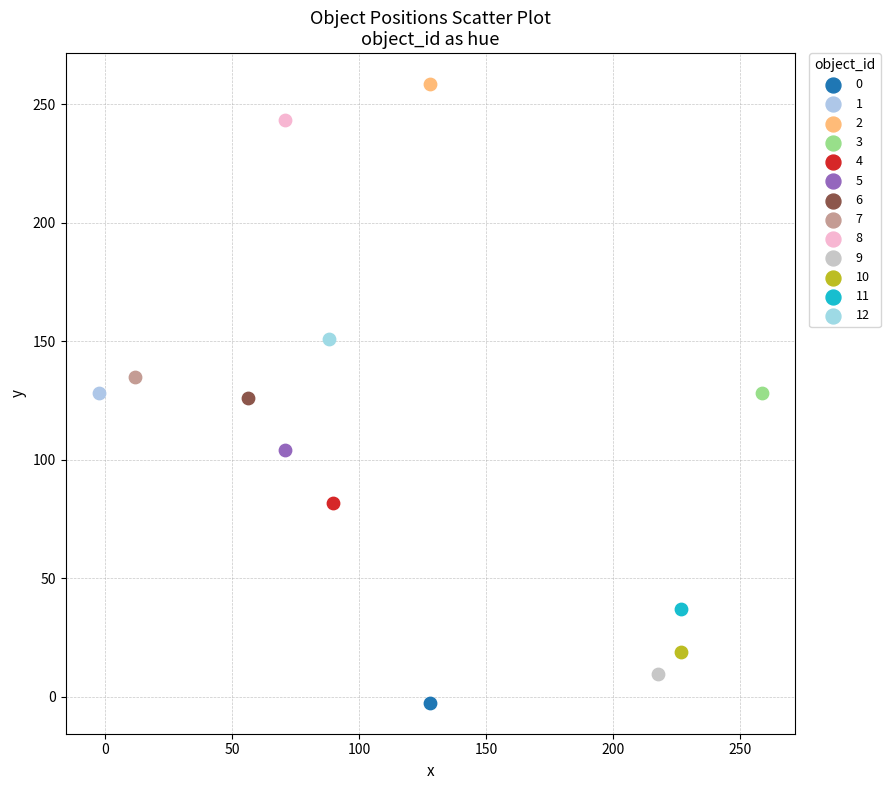

What are all the series names shown in the legend?

0, 1, 2, 3, 4, 5, 6, 7, 8, 9, 10, 11, 12